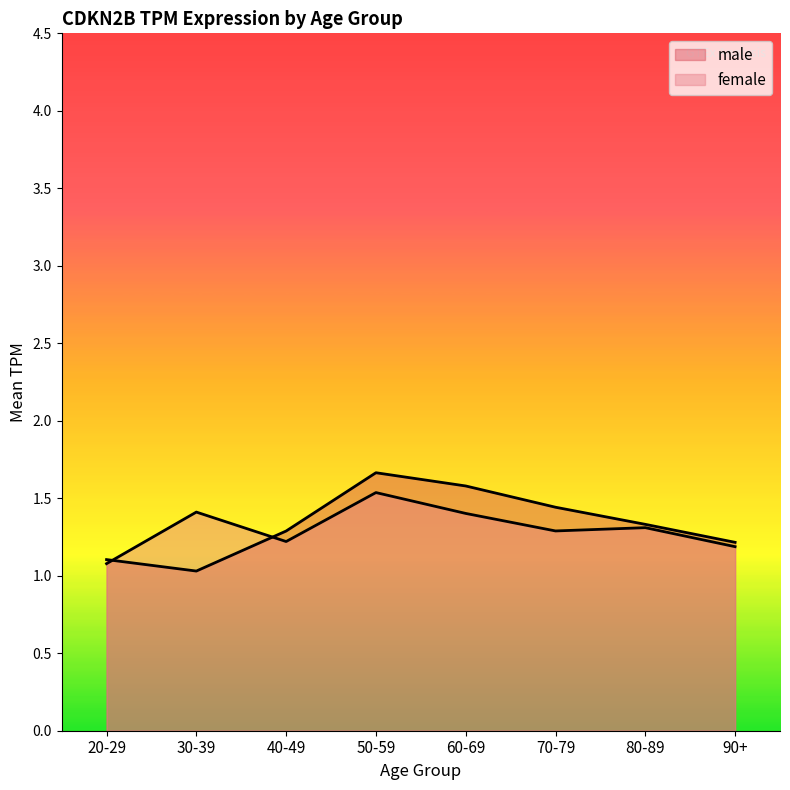

Does the chart have visible grid lines?

No